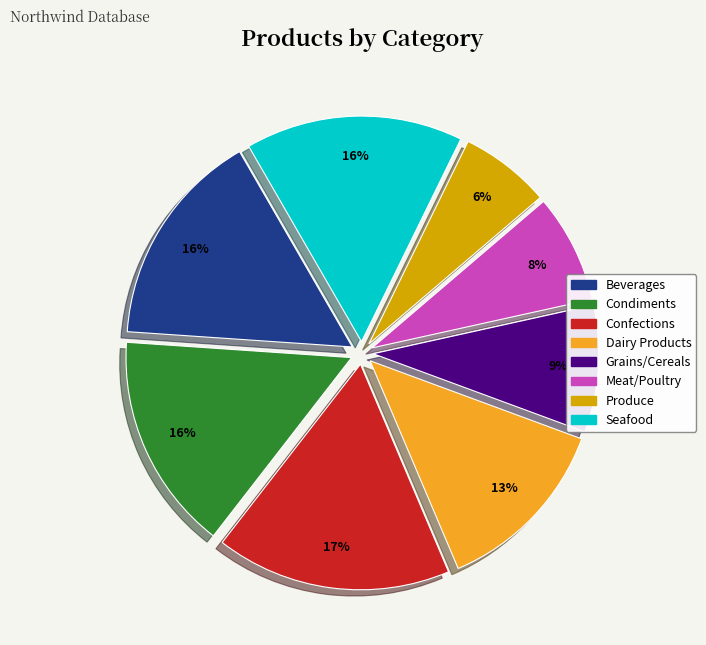

Is there a majority slice in this chart?

No